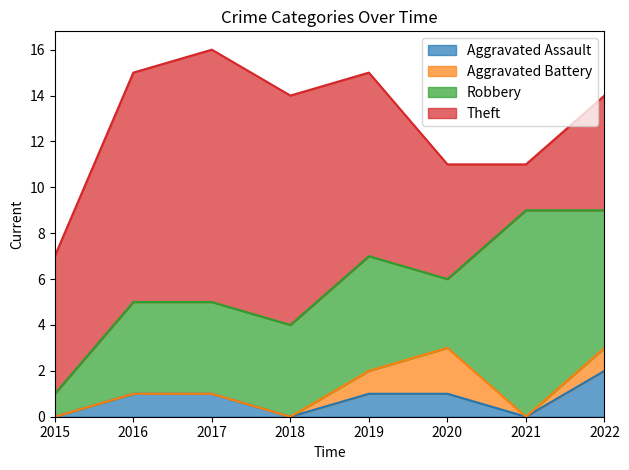

Which series has the largest range (max minus min)?

Theft